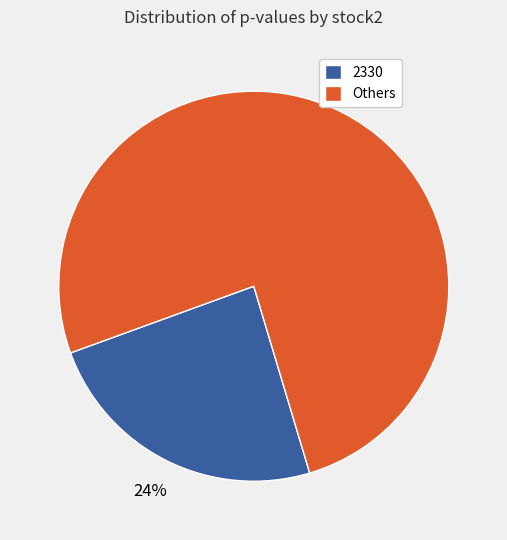

Rank the categories by value from lowest to highest.

2330, Others